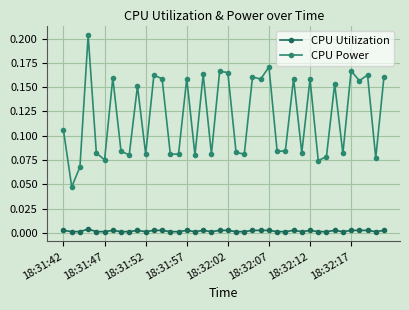

Rank the series by their maximum value, from highest to lowest.

CPU Power, CPU Utilization